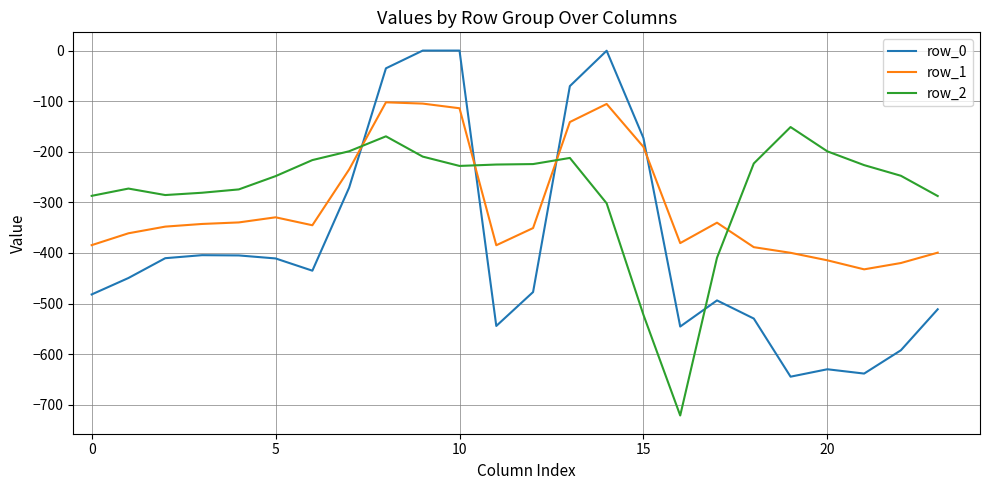

What is the difference between the maximum and minimum values in the row_0 series?

644.5